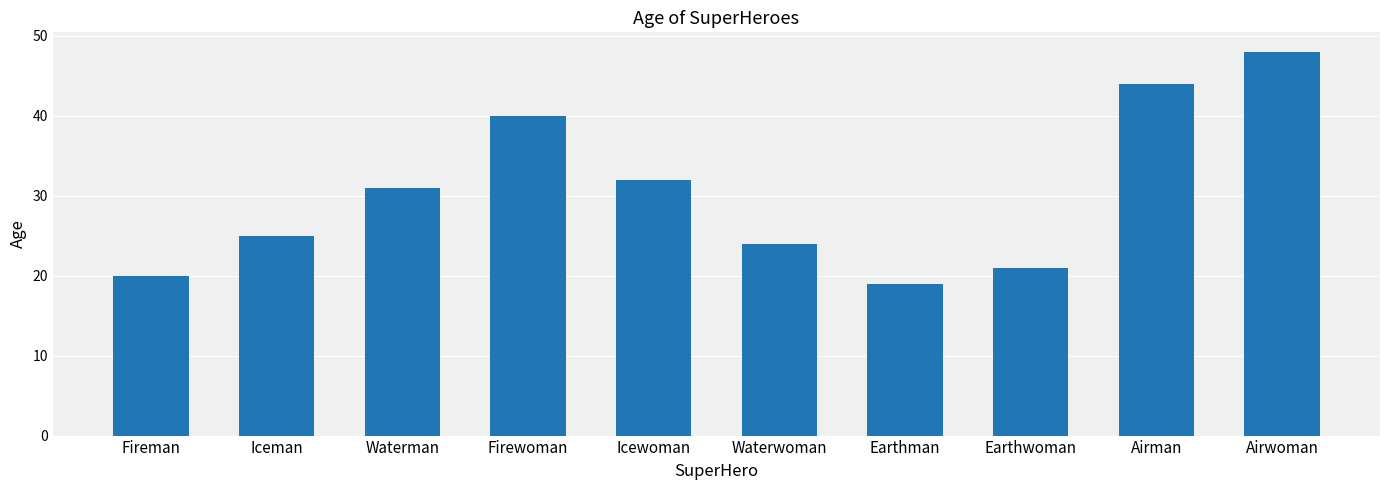

What position from the left is Airman?

9